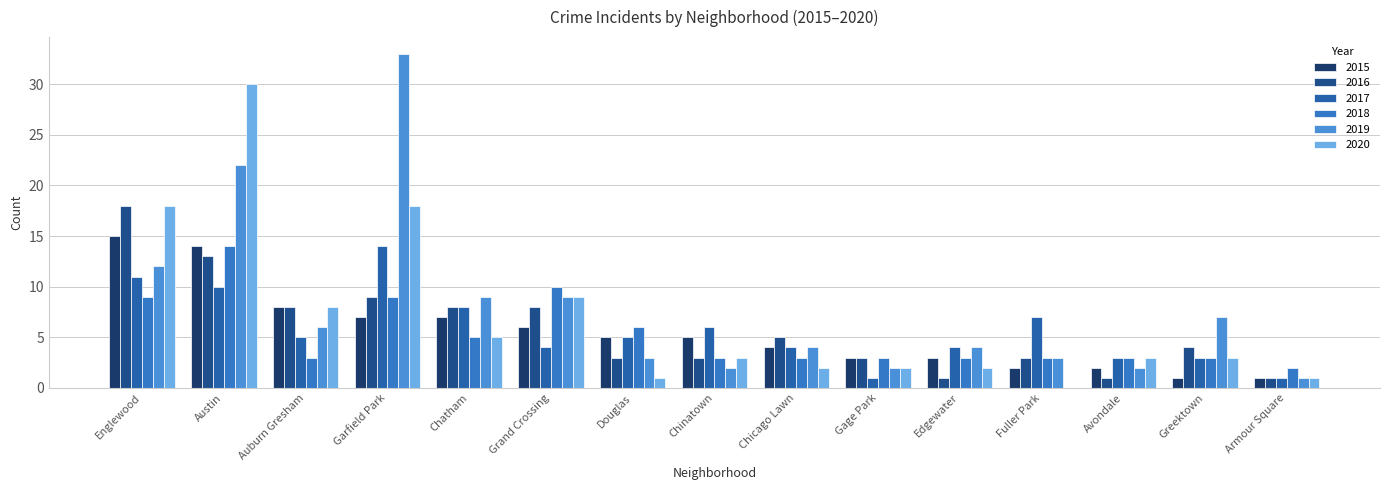

At Douglas, list the series in order from smallest to largest.

2020, 2016, 2019, 2015, 2017, 2018